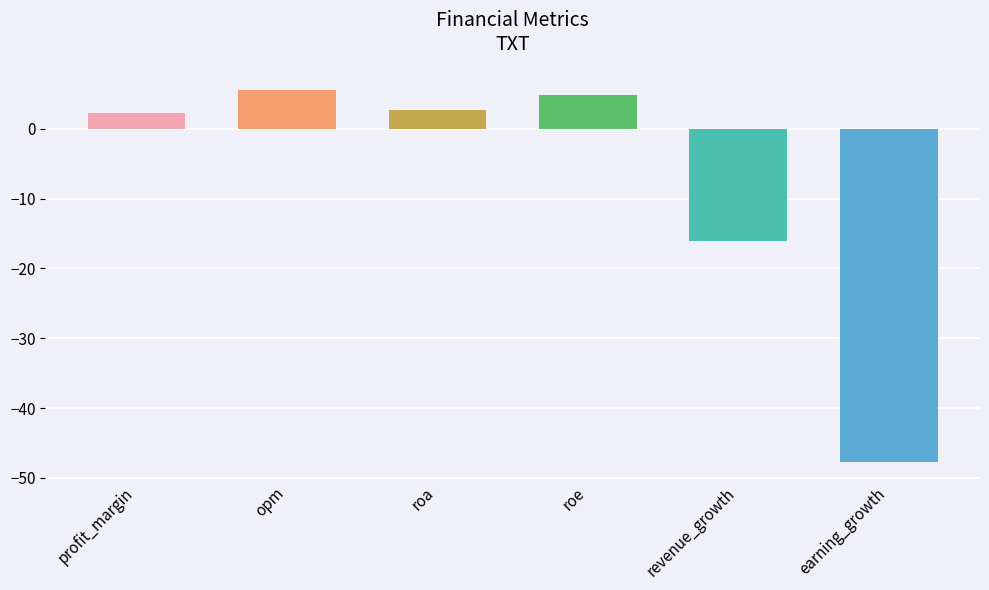

What is the difference between the second highest and minimum values?

52.6